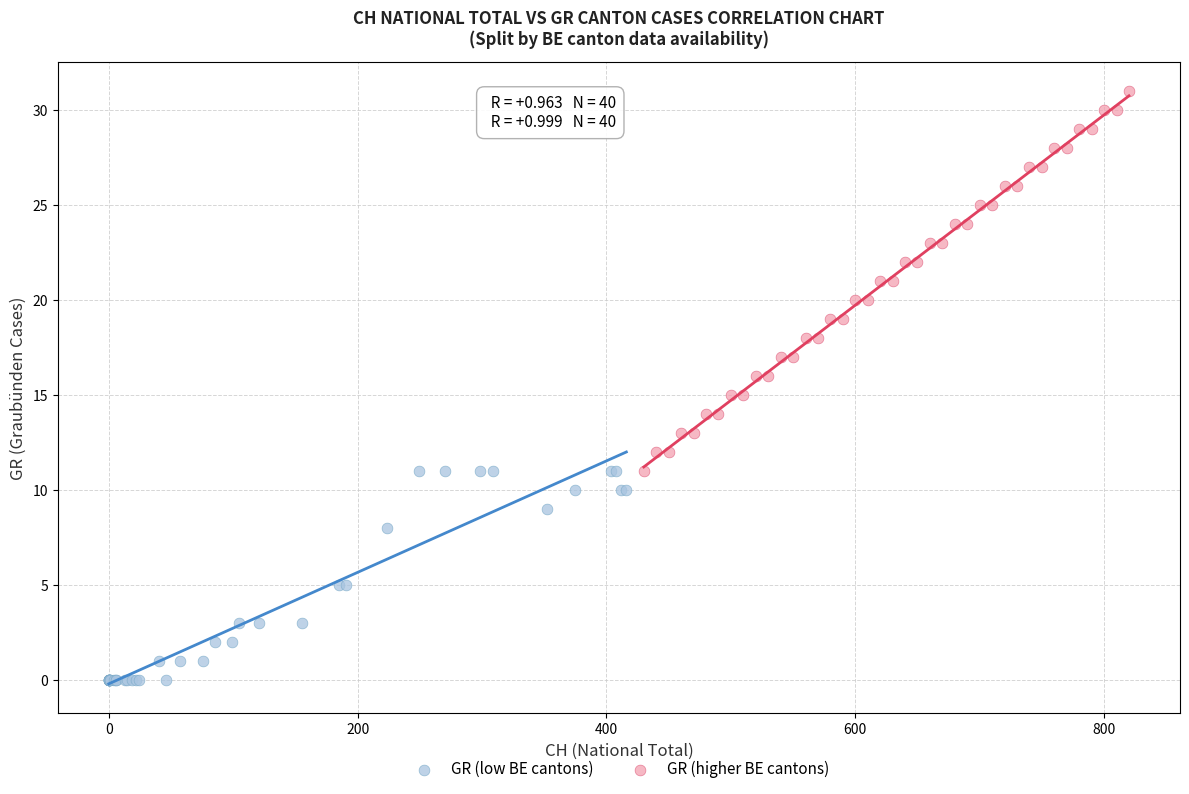

Which series contains the lowest Y value?

GR (low BE cantons)